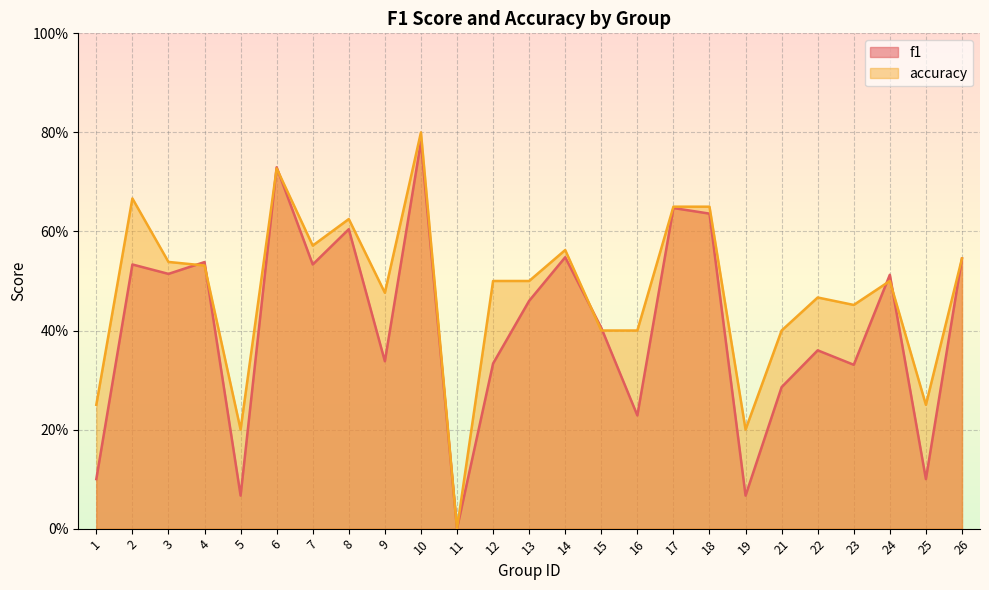

Is it true that f1 equals 0.2 at 2?

False